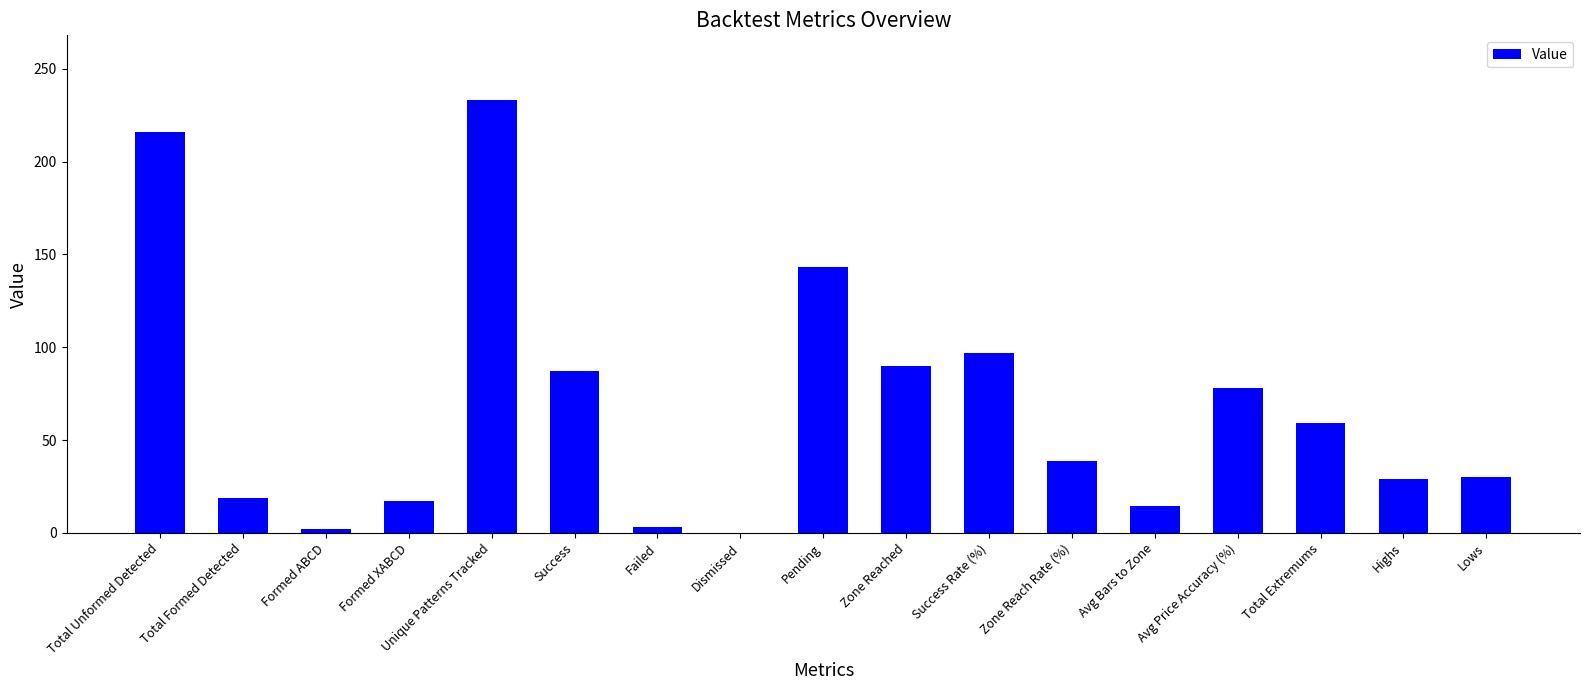

What is the sum of all values?

1155.7